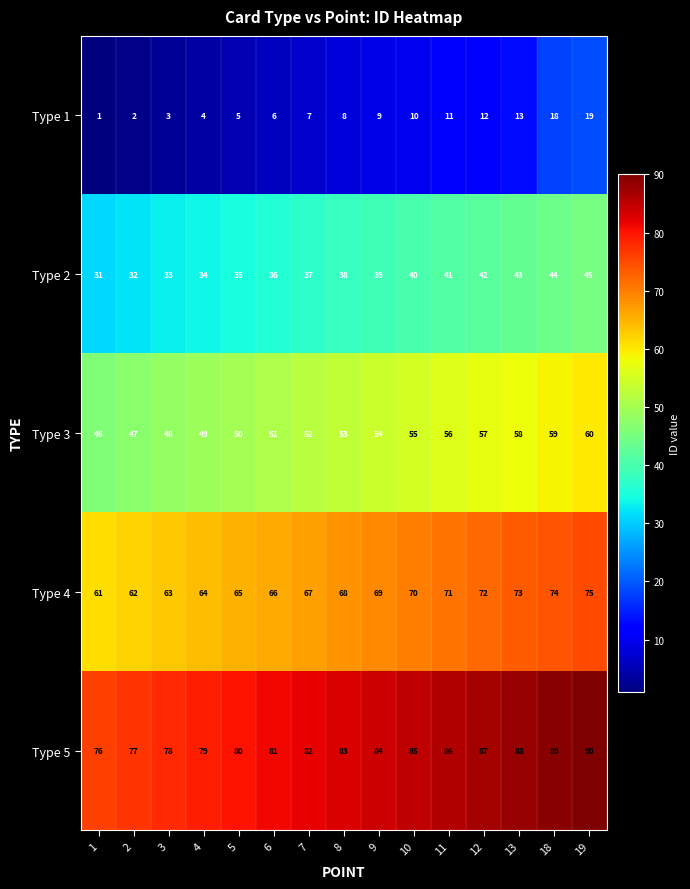

At 18, list the series in order from largest to smallest.

Type 5, Type 4, Type 3, Type 2, Type 1